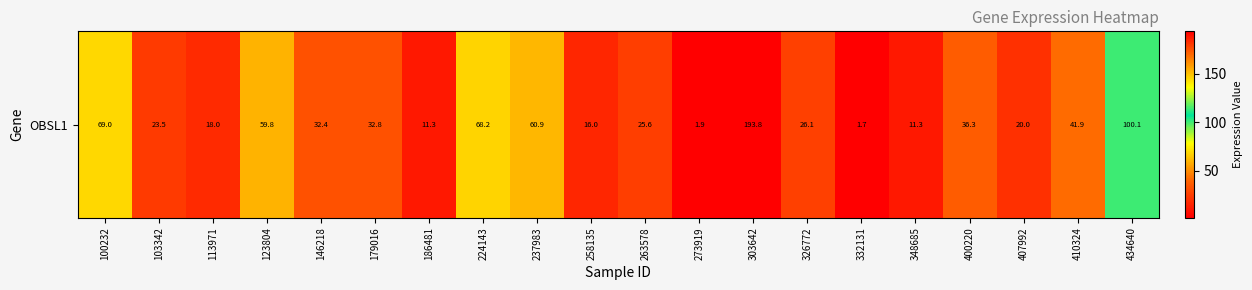

What is the maximum value shown in the chart?

193.8